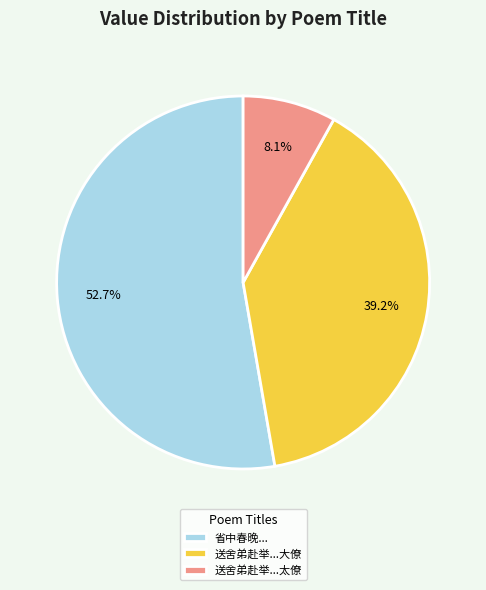

Rank the categories by value from highest to lowest.

省中春晚..., 送舍弟赴举...大僚, 送舍弟赴举...太僚